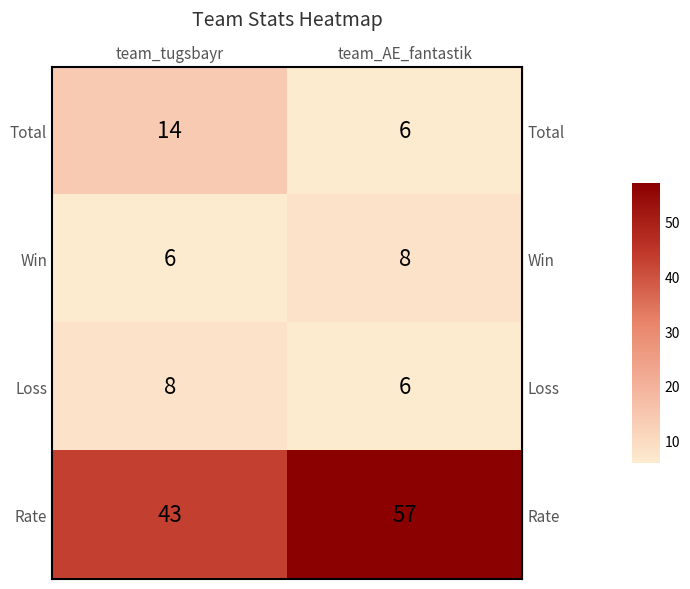

Read the Total value at team_tugsbayr.

14